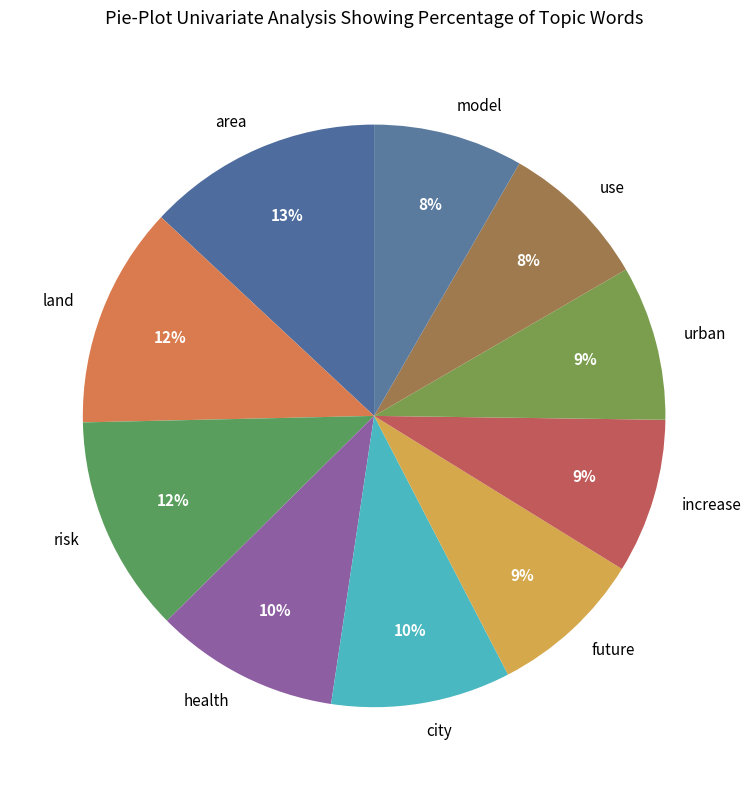

Is there a majority slice in this chart?

No